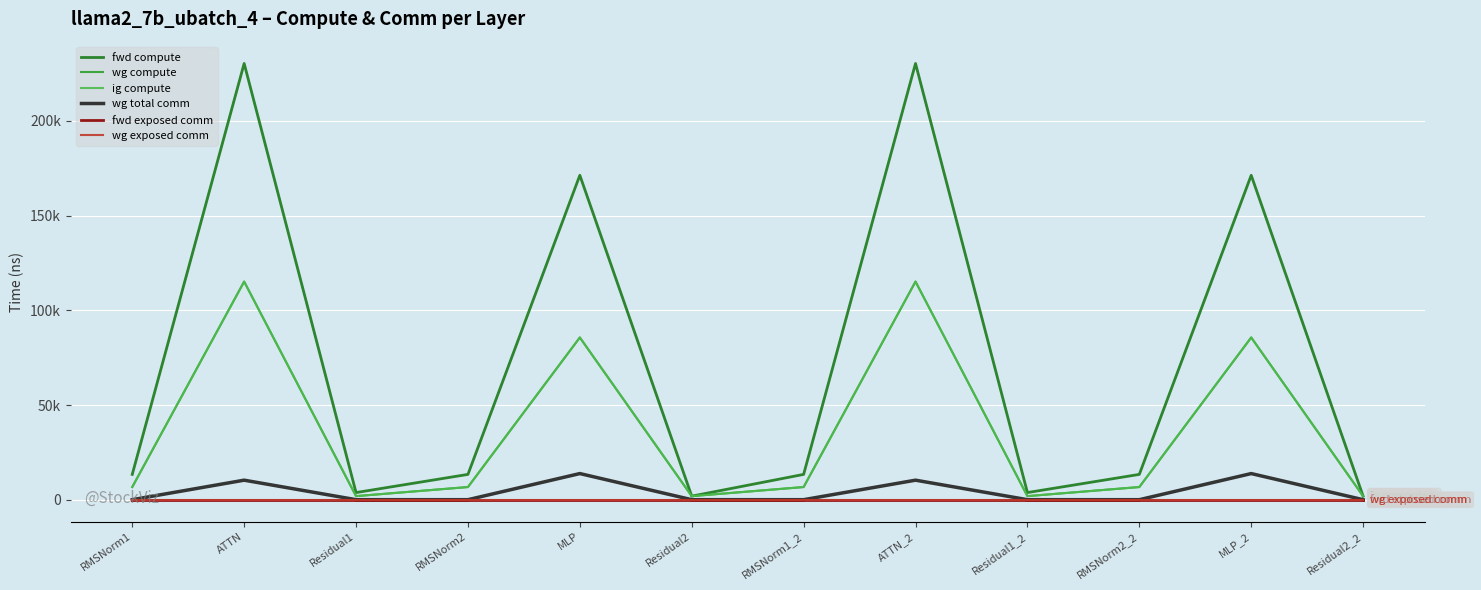

Does the chart have visible grid lines?

Yes